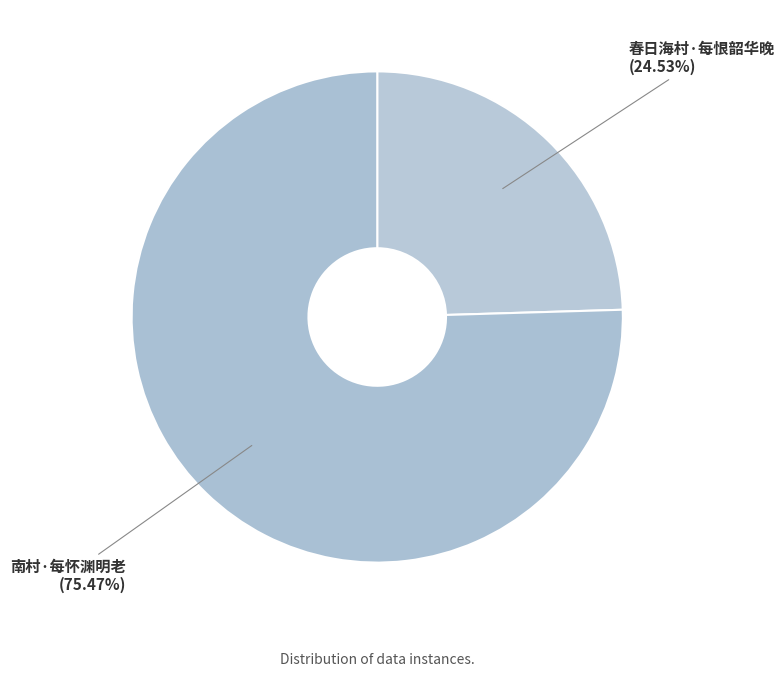

Combined, what portion of the pie is 南村·每怀渊明老 and 春日海村·每恨韶华晚?

100.0%